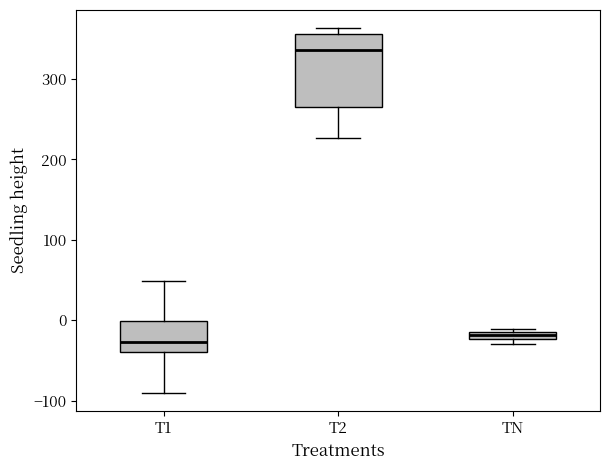

Which box is the tallest, from its lower edge to its upper edge?

T2